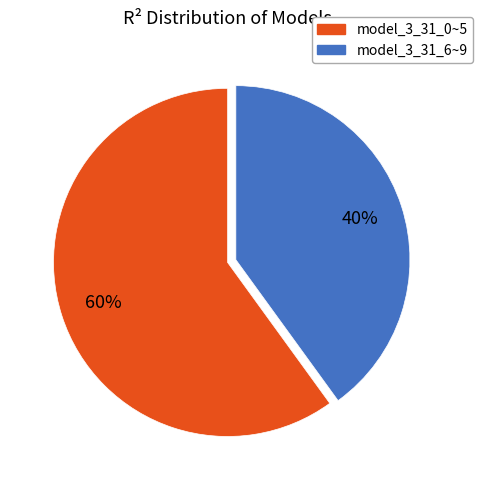

To the nearest percent, what is the difference between the largest and smallest slice percentages?

20%